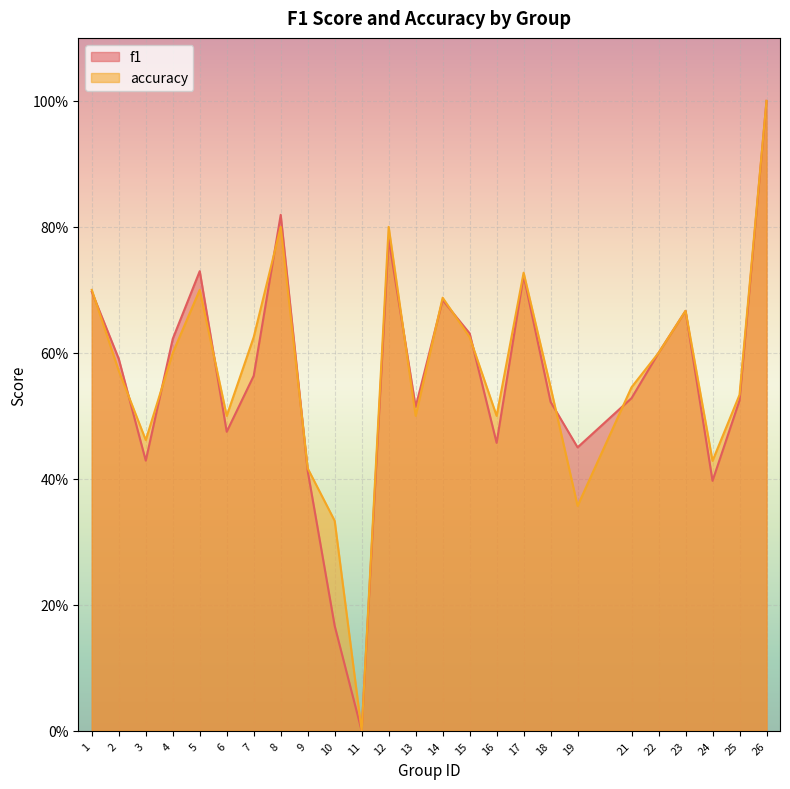

How many lines are shown in the chart?

2